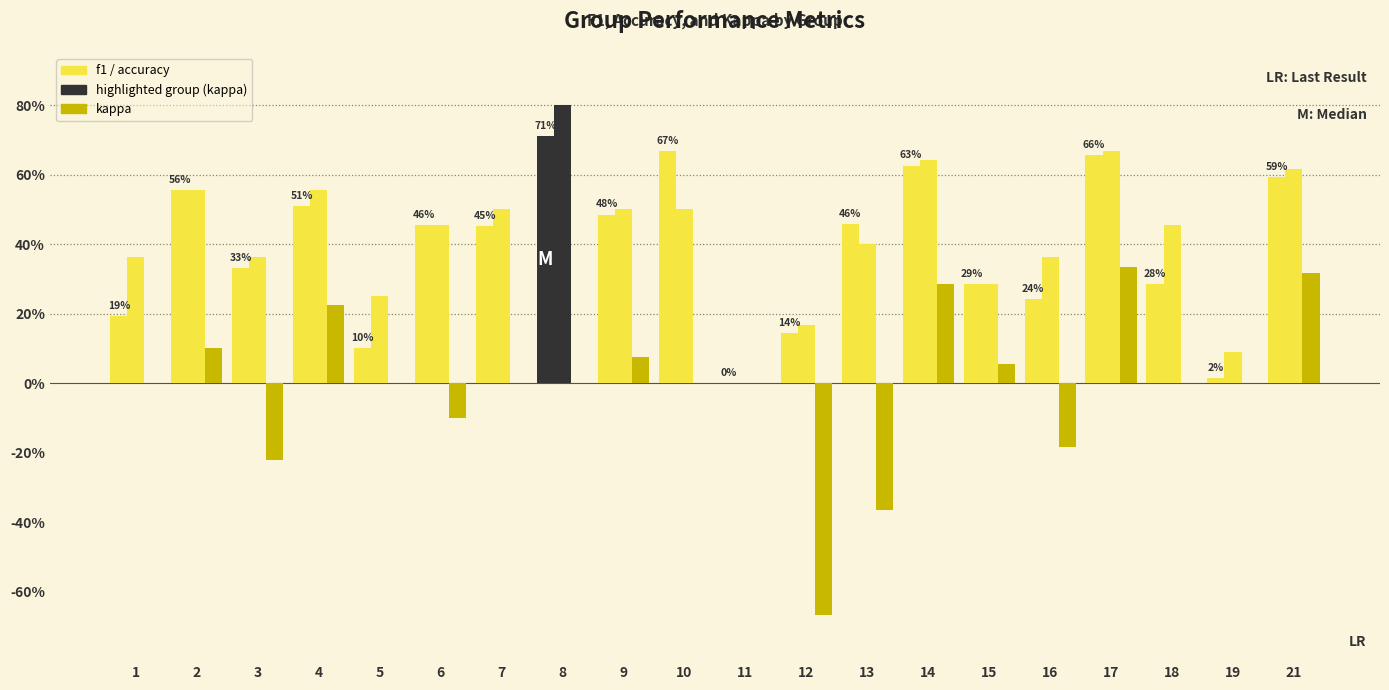

Are the bars horizontal?

No